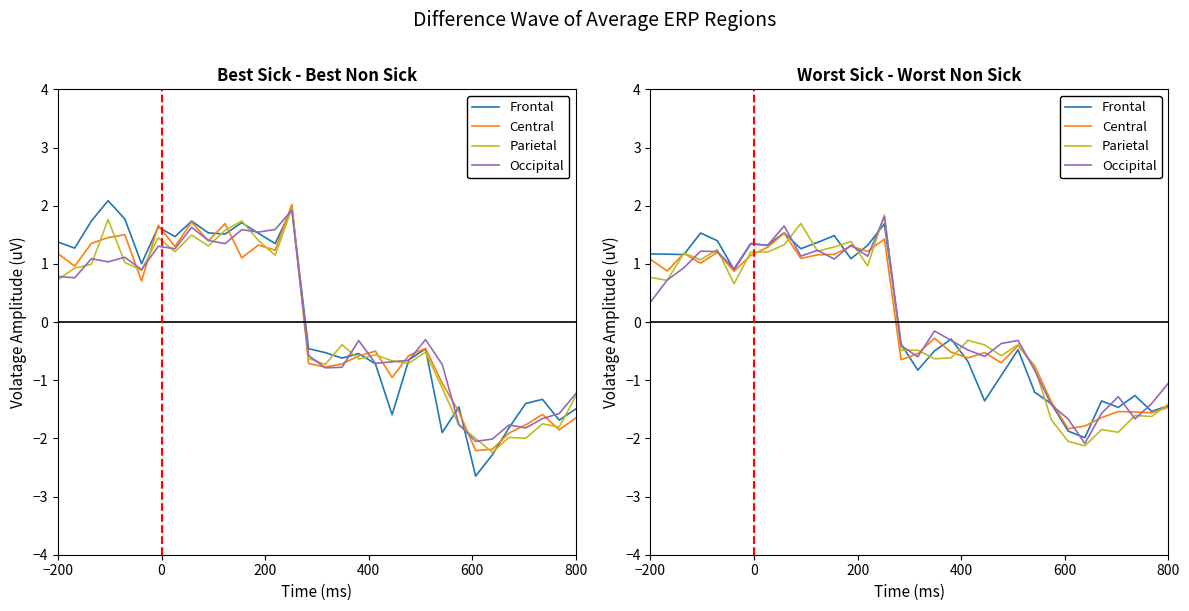

True or false: Central has more than 1 points higher than both neighbors.

True